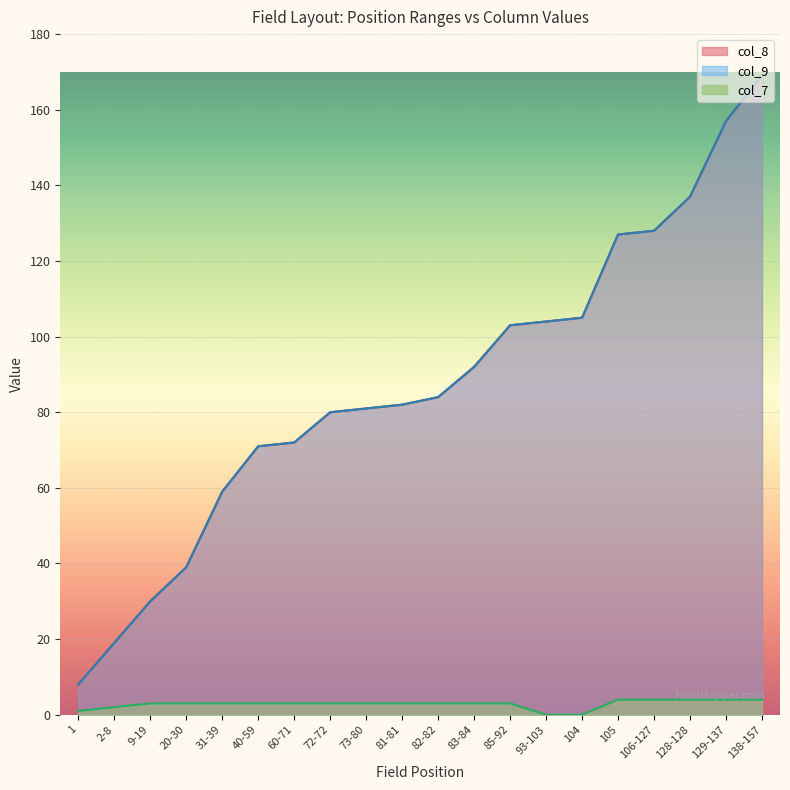

What is the label of the 14th point from the right?

60-71